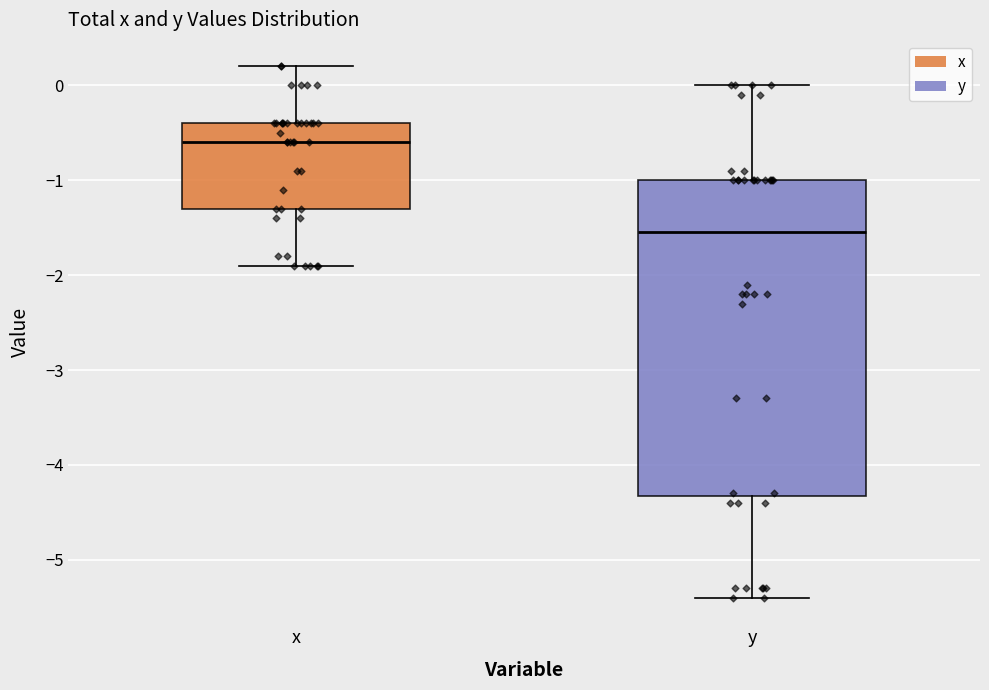

Where does the lower whisker of the box for x end on the y-axis? The values are not printed on the chart, so give them approximately, as read against the axis.

-1.9